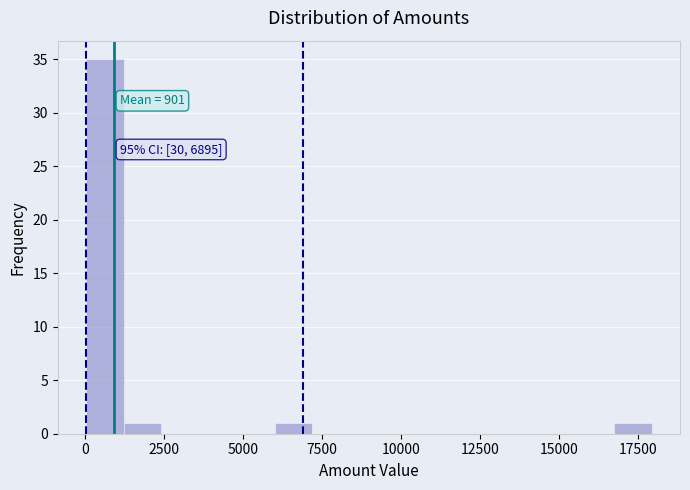

Around what value on the x-axis is the tallest bar? Give the approximate position of its centre, as read against the axis.

500